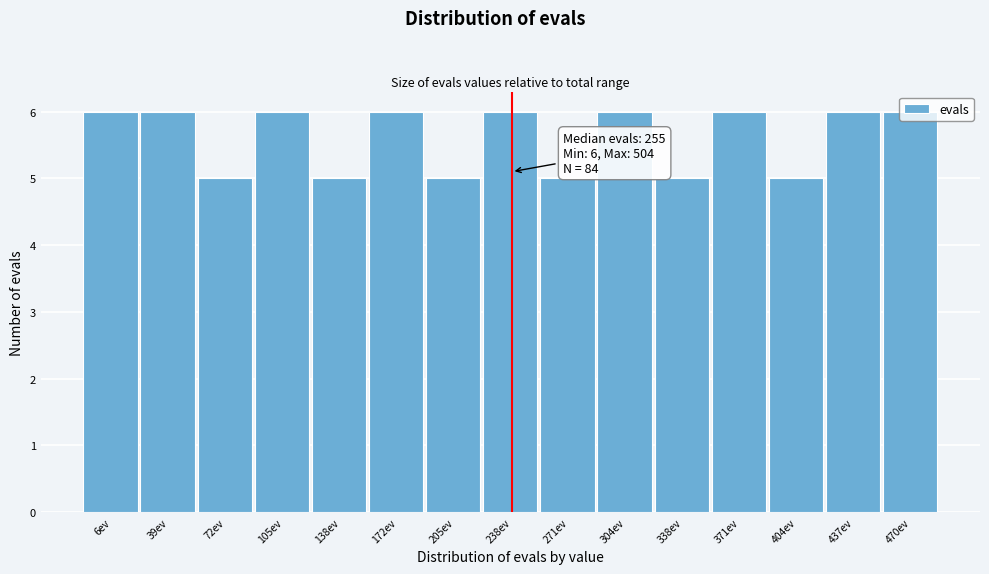

What is the average value?

6